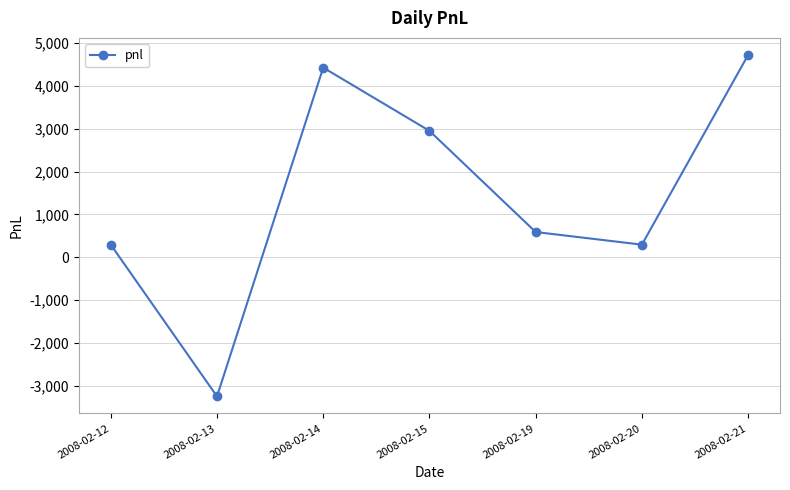

Which category has the highest value across all series?

2008-02-21